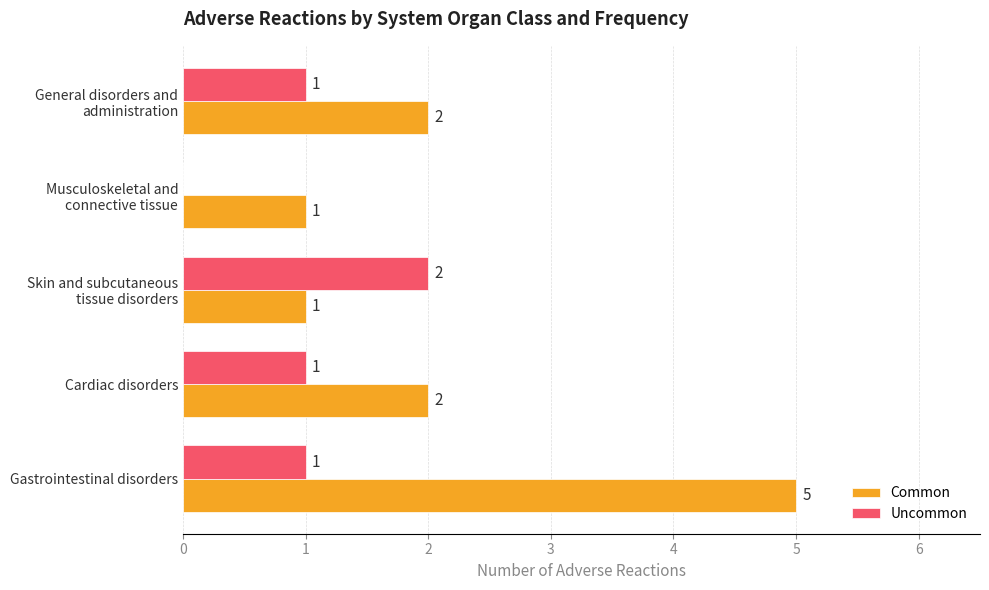

What is the sum of all Uncommon values?

5